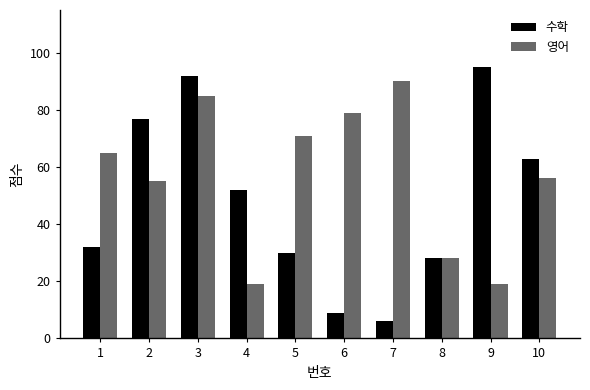

The 수학 series shows 32 at 1. True or false?

True